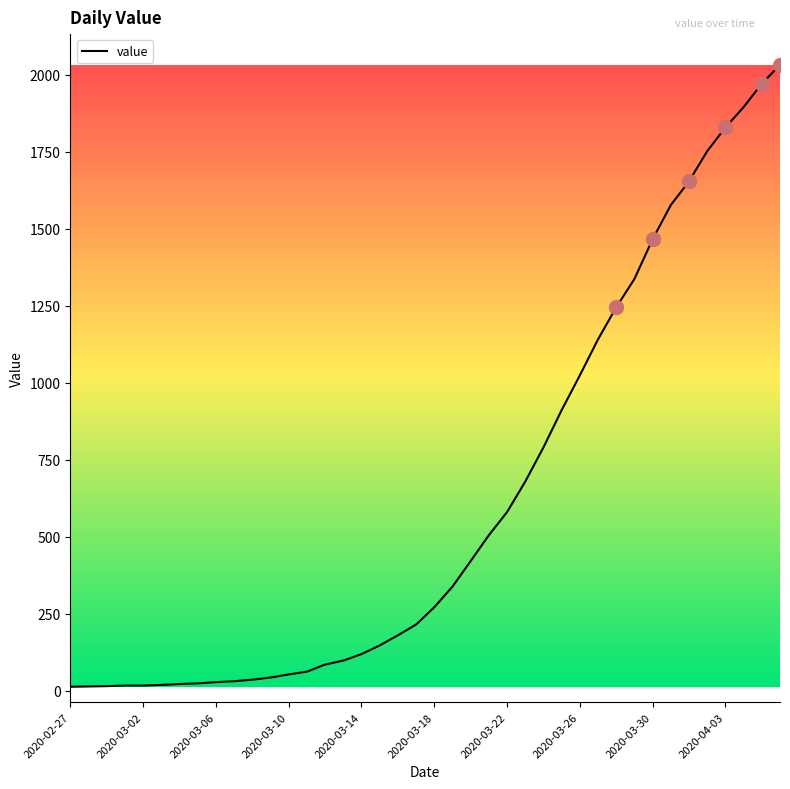

What is the maximum value shown in the chart?

2032